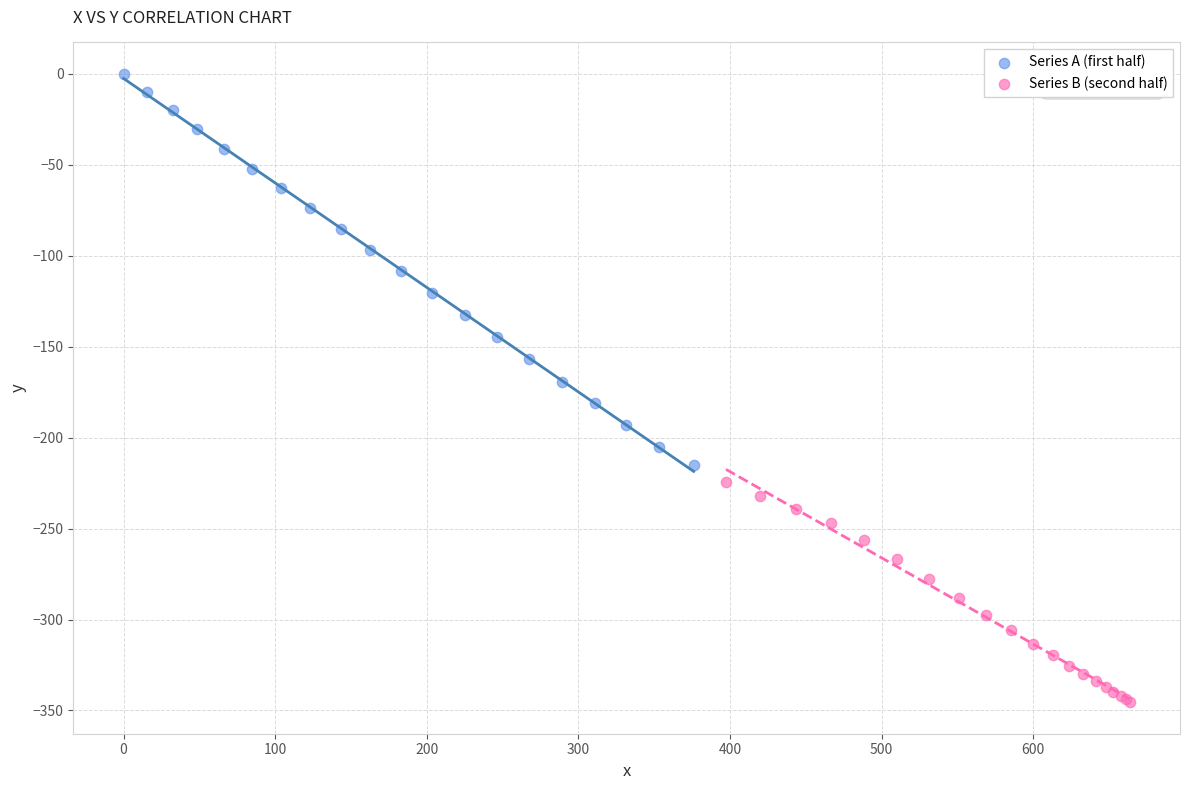

What are all the series names shown in the legend?

Series A (first half), Series B (second half)